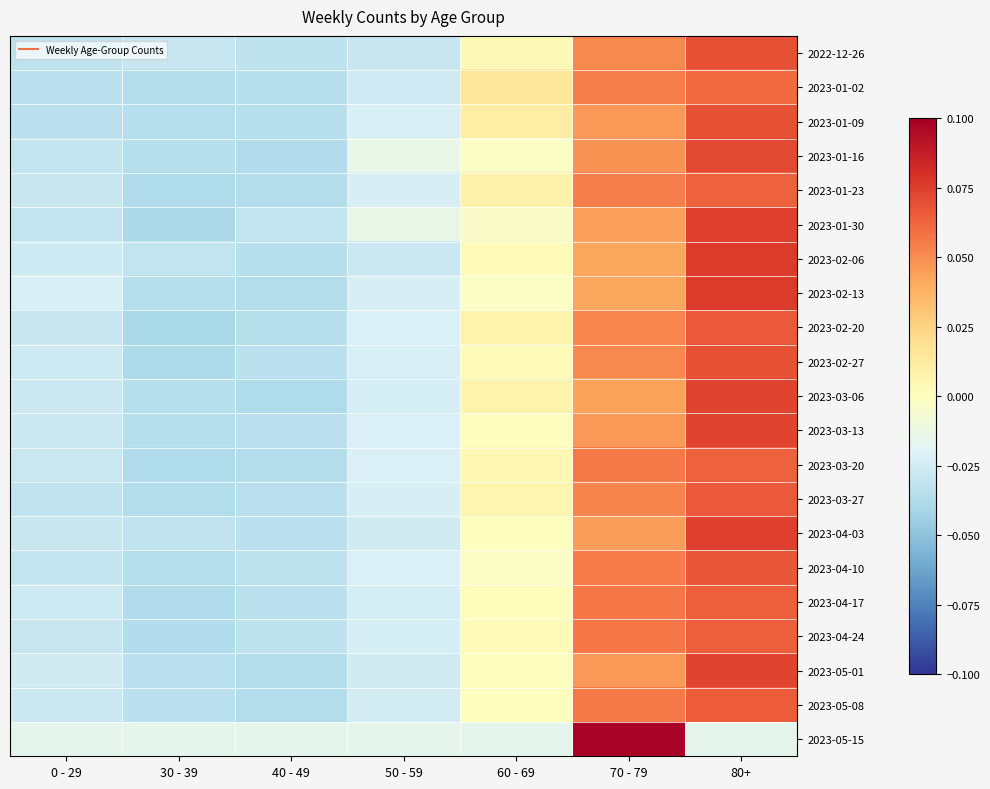

Rank the series at 30 - 39 from highest to lowest value.

2023-05-15, 2022-12-26, 2023-02-06, 2023-04-03, 2023-05-01, 2023-05-08, 2023-01-16, 2023-03-06, 2023-04-10, 2023-02-13, 2023-01-09, 2023-03-13, 2023-03-27, 2023-01-02, 2023-04-17, 2023-04-24, 2023-03-20, 2023-01-23, 2023-02-27, 2023-01-30, 2023-02-20